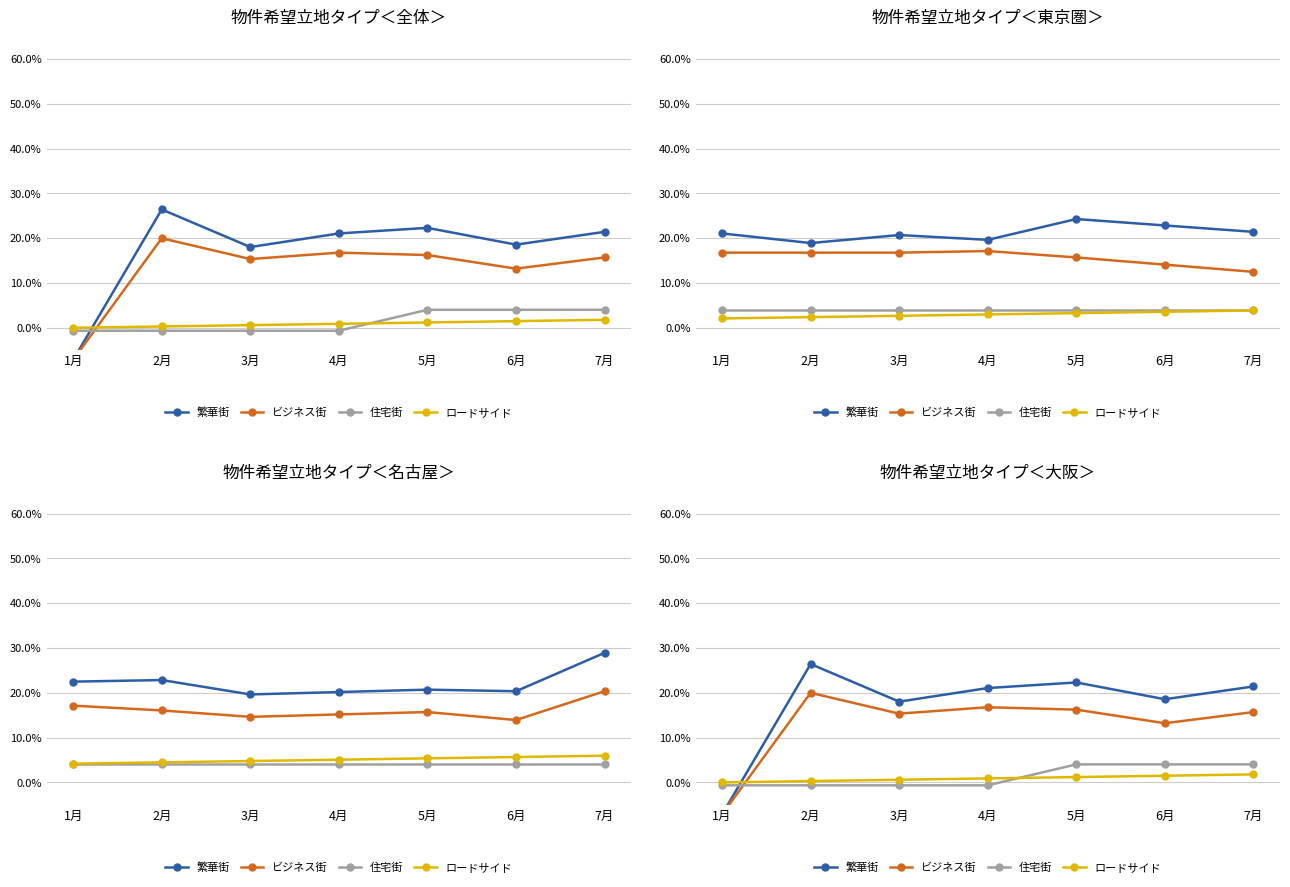

How many lines are shown in the chart?

4